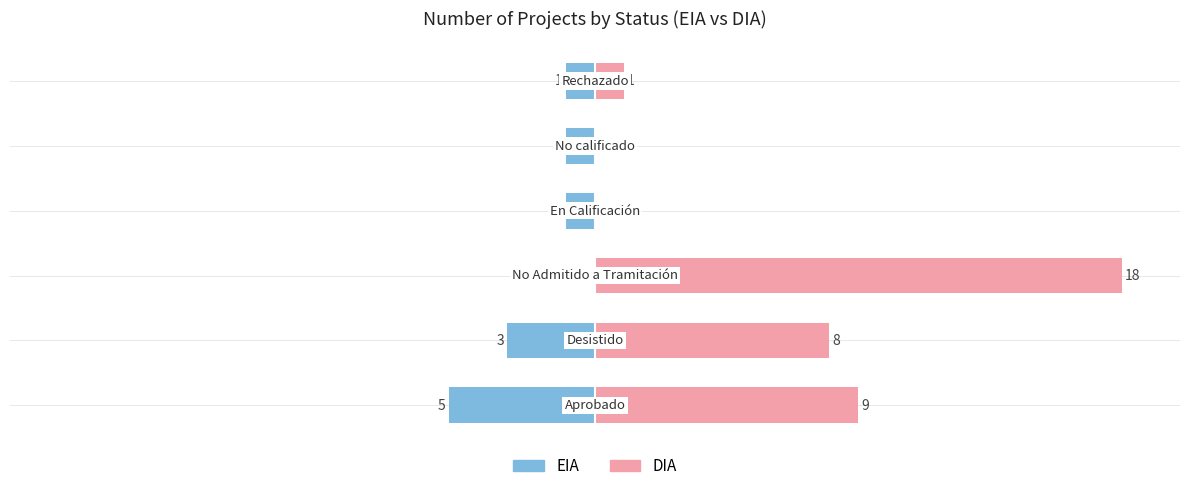

Which series has the widest spread of values?

DIA